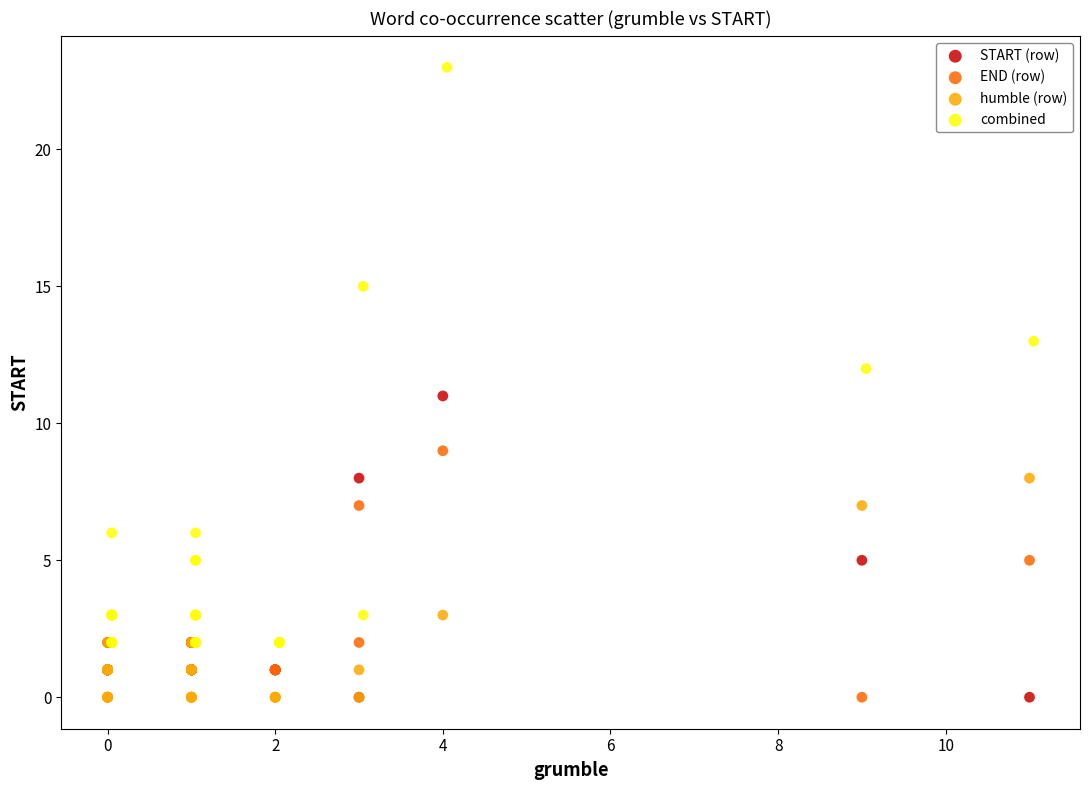

Which series reaches the maximum Y coordinate?

combined